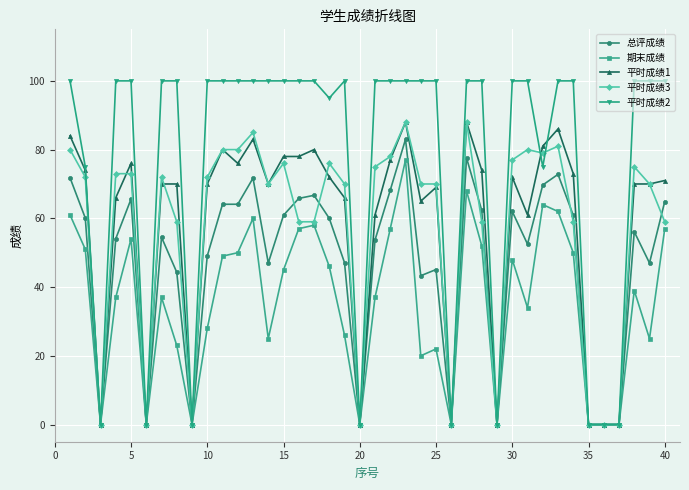

Which series has the largest range (max minus min)?

平时成绩2